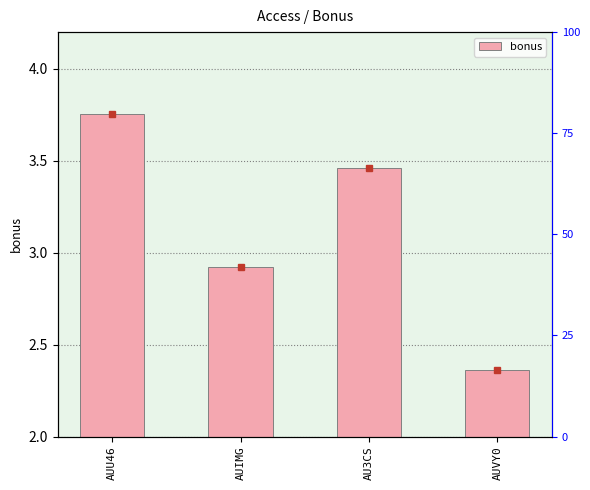

What position from the right is AU3CS?

2